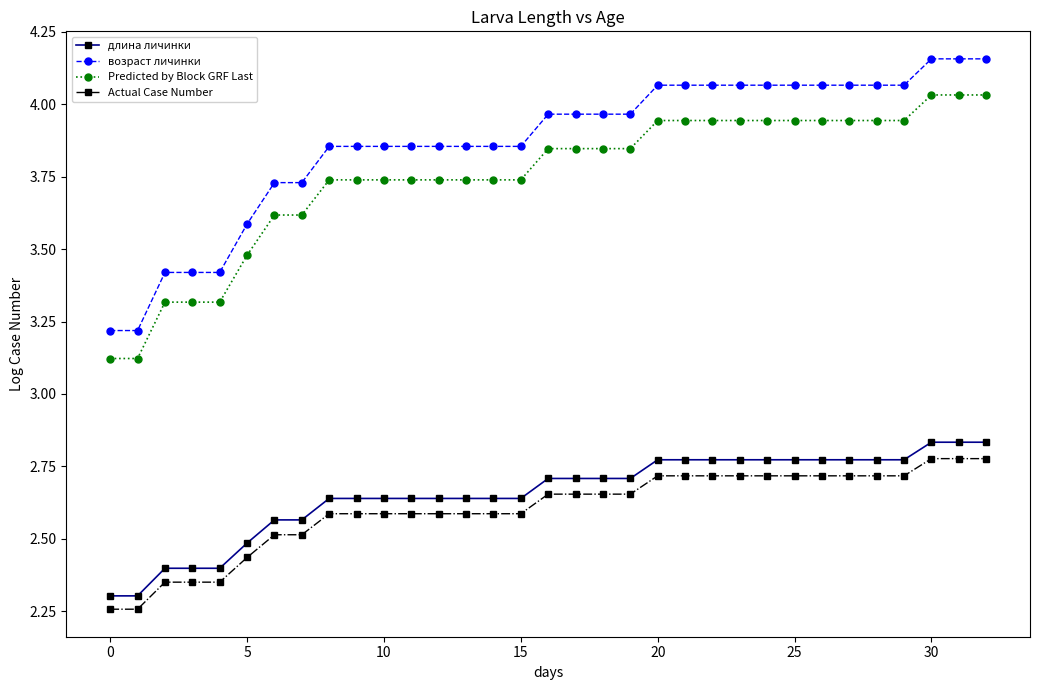

Rank the series by their maximum value, from lowest to highest.

Actual Case Number, длина личинки, Predicted by Block GRF Last, возраст личинки